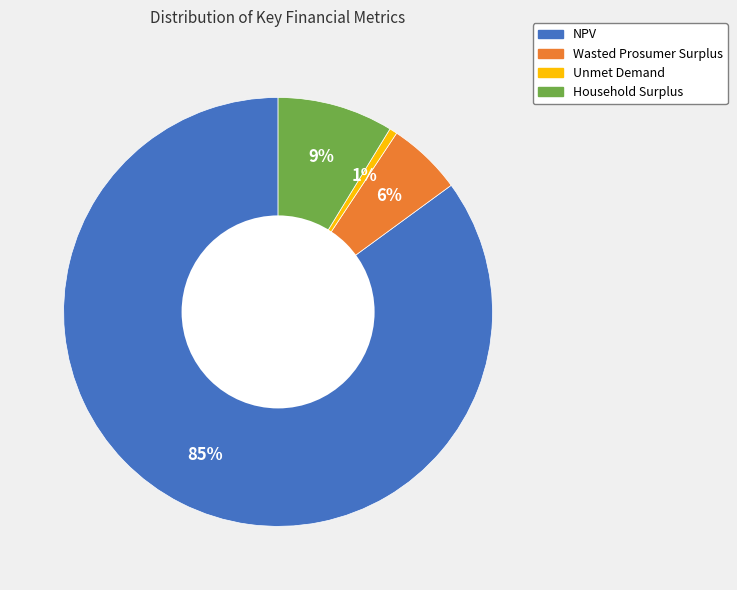

Rank the categories by value from highest to lowest.

NPV, Household Surplus, Wasted Prosumer Surplus, Unmet Demand